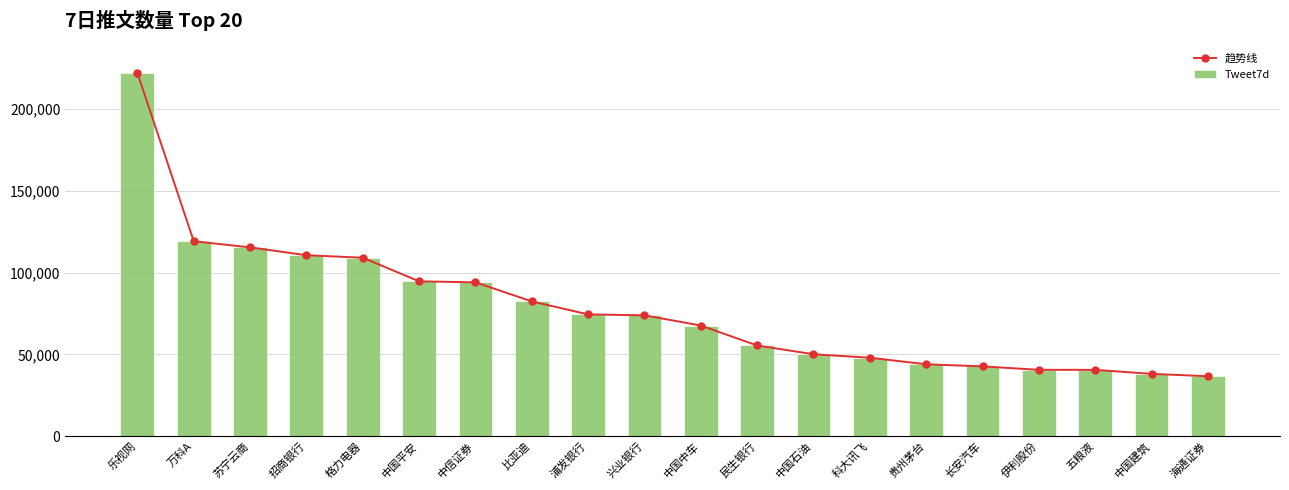

The Tweet7d series shows 22955 at 海通证券. True or false?

False